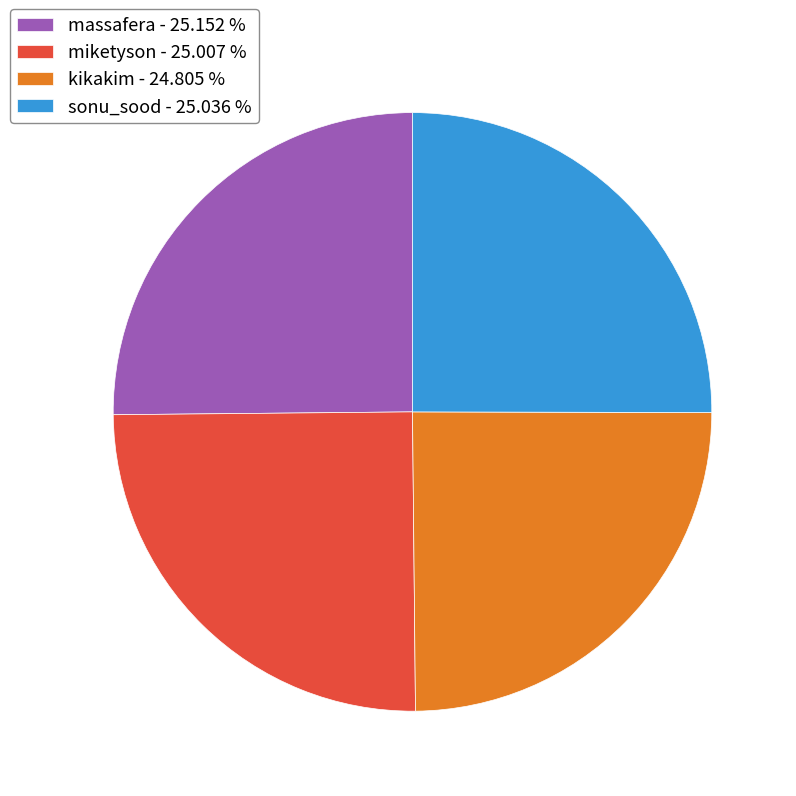

What is the ratio of the value at kikakim - 24.805 % to the value at massafera - 25.152 %?

1.0